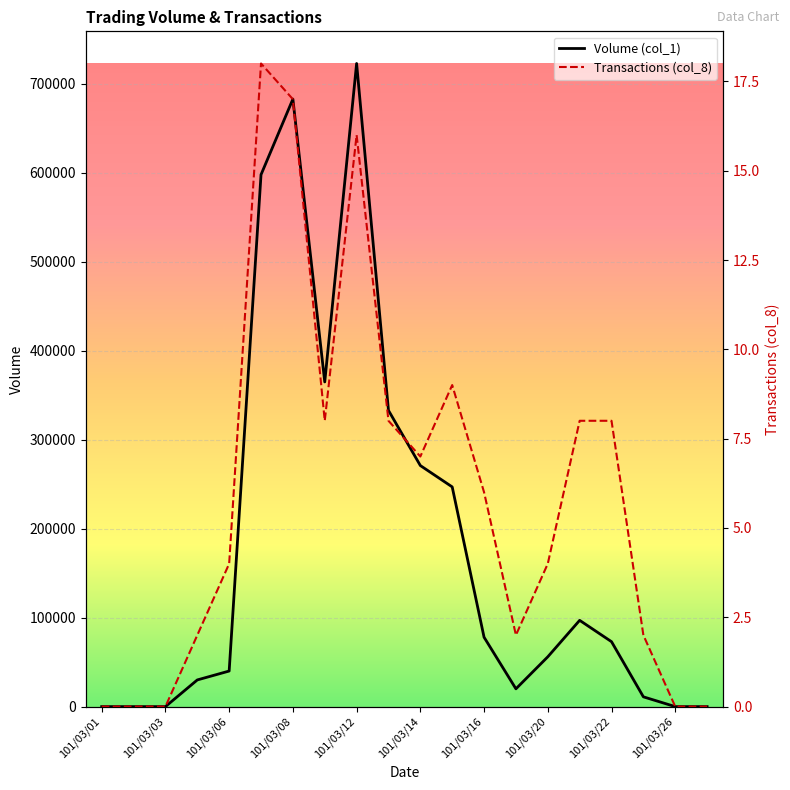

How many positive values does the Volume (col_1) series have?

15